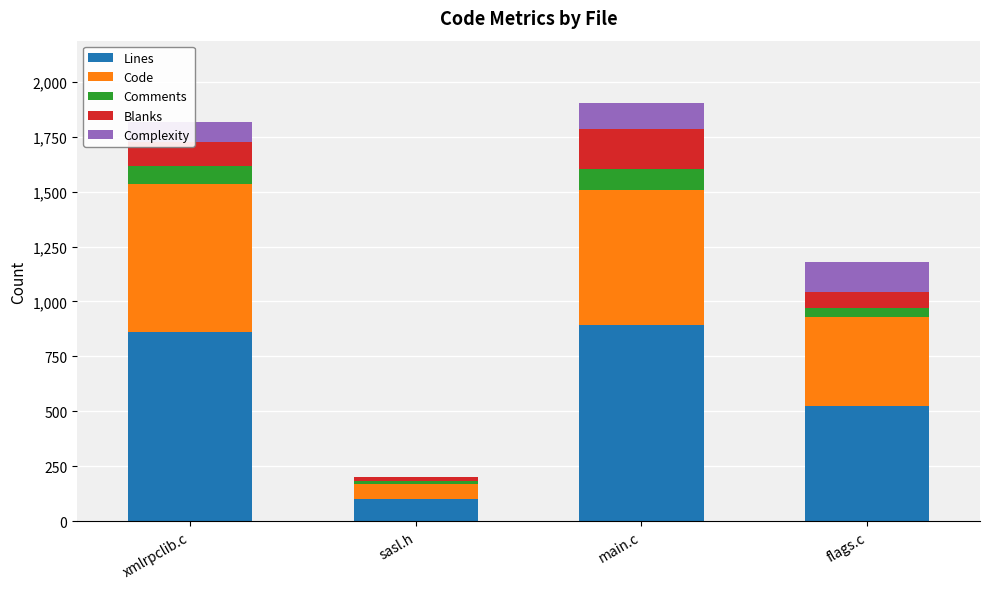

True or false: Lines has a value of 522 at flags.c.

True